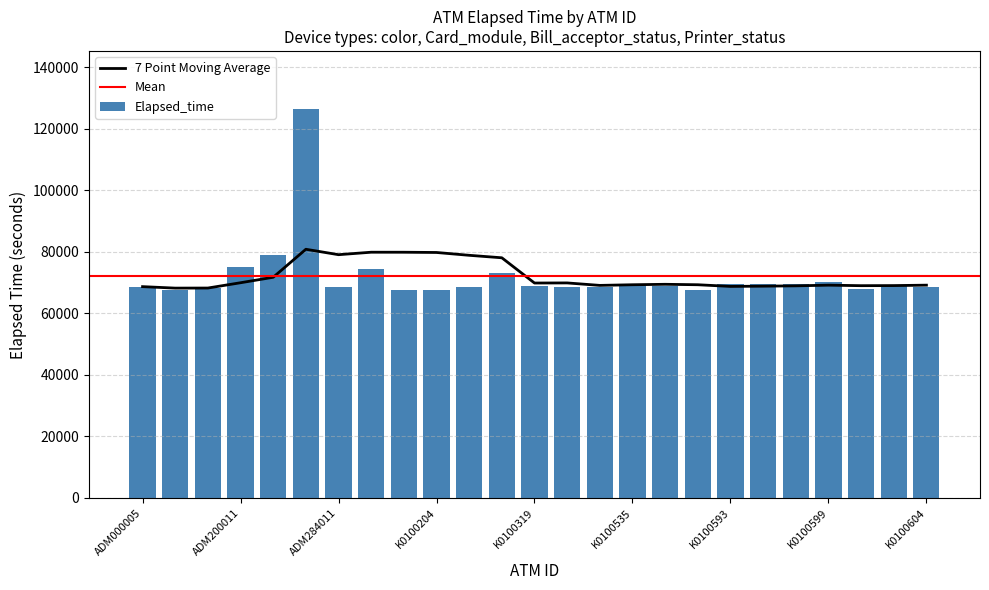

Count the number of values greater than 68726.

12